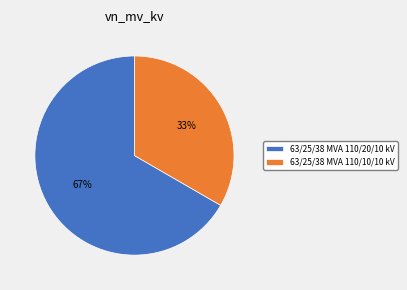

Which category has the biggest portion of the pie?

63/25/38 MVA 110/20/10 kV